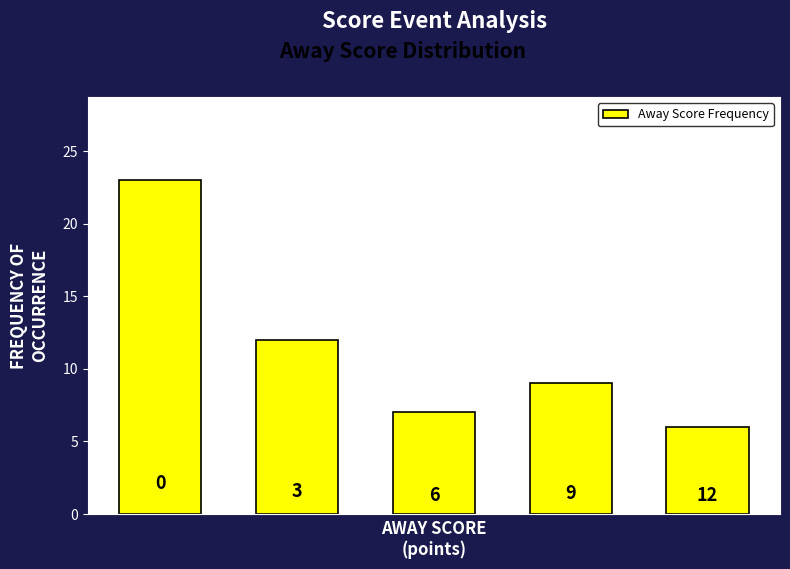

What is the value of the 2nd bar from the left?

12